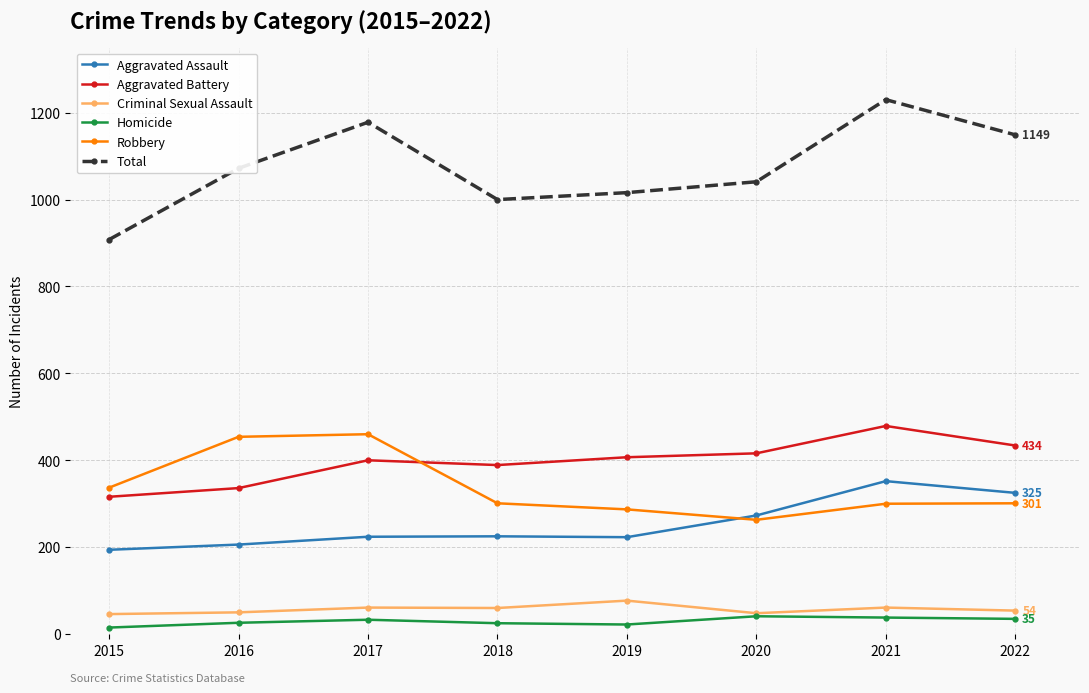

What is the minimum value for Criminal Sexual Assault?

46